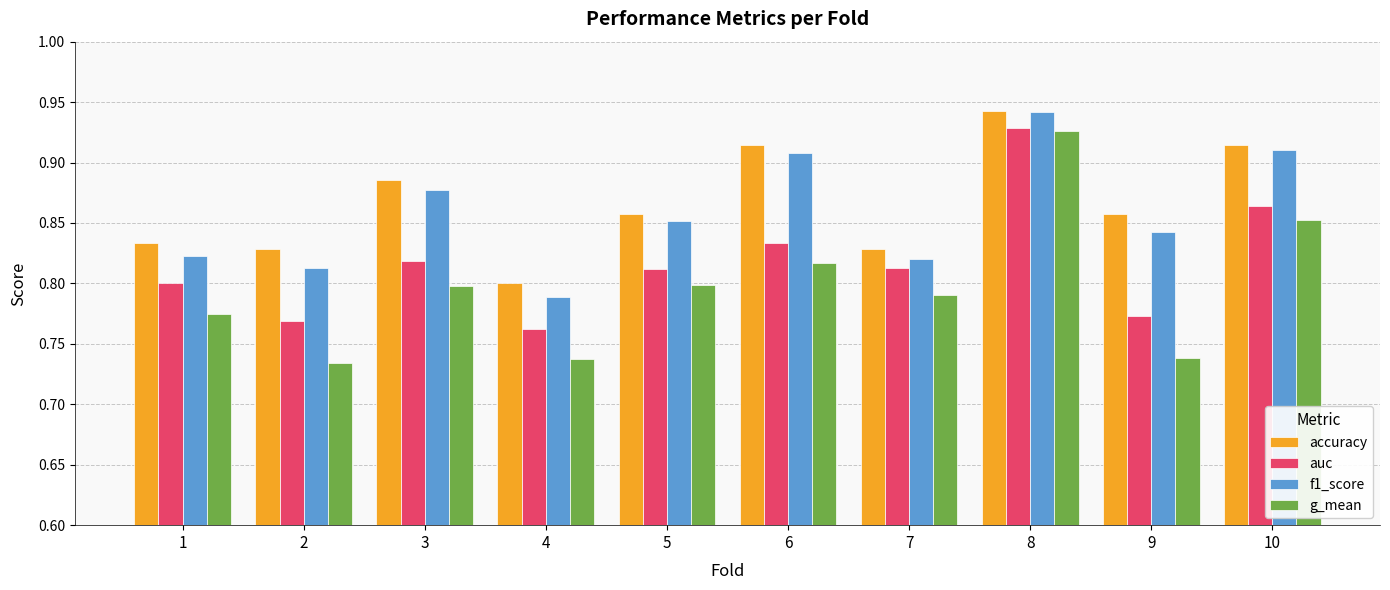

Which label corresponds to the smallest value in the chart?

2